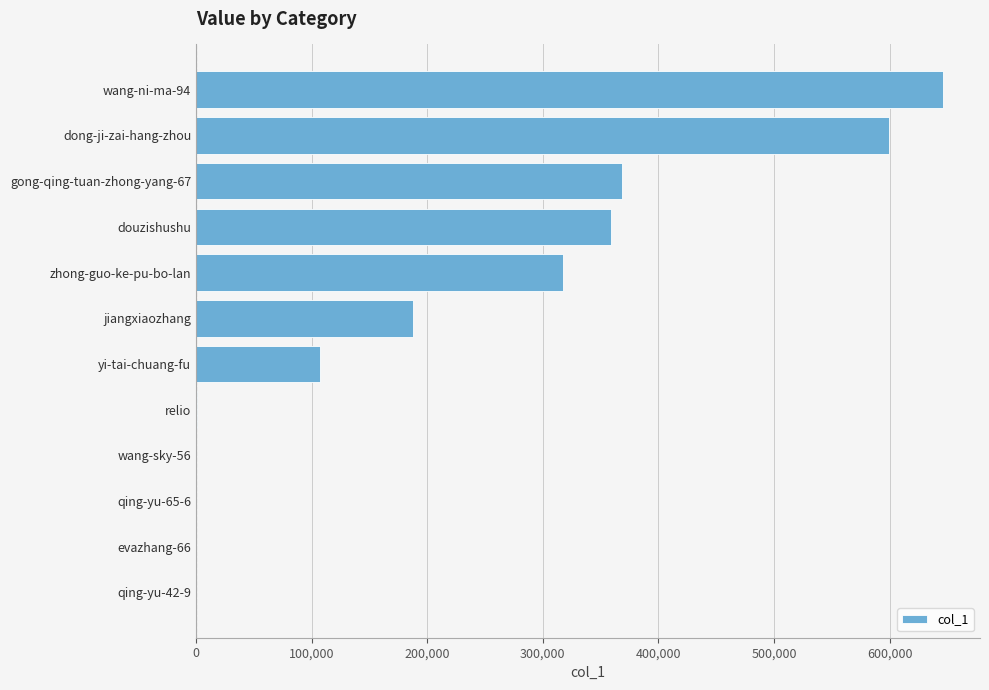

Between douzishushu and zhong-guo-ke-pu-bo-lan, which is larger?

douzishushu